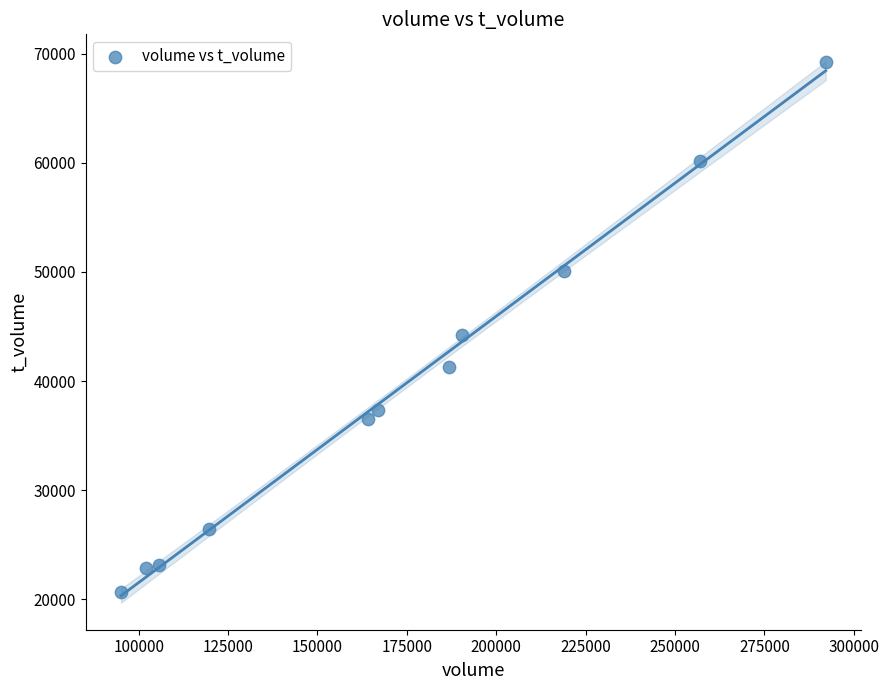

What Y value in the scatter plot is closest to 44938?

44201